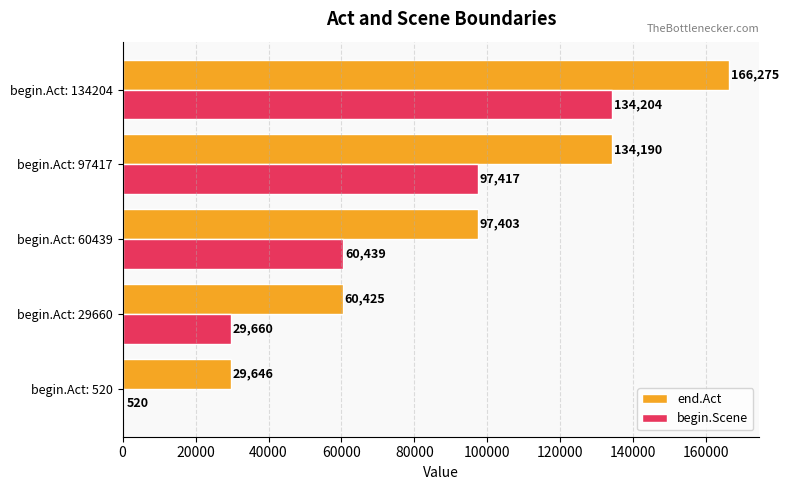

The value of begin.Scene at begin.Act: 134204 is 77181. True or false?

False